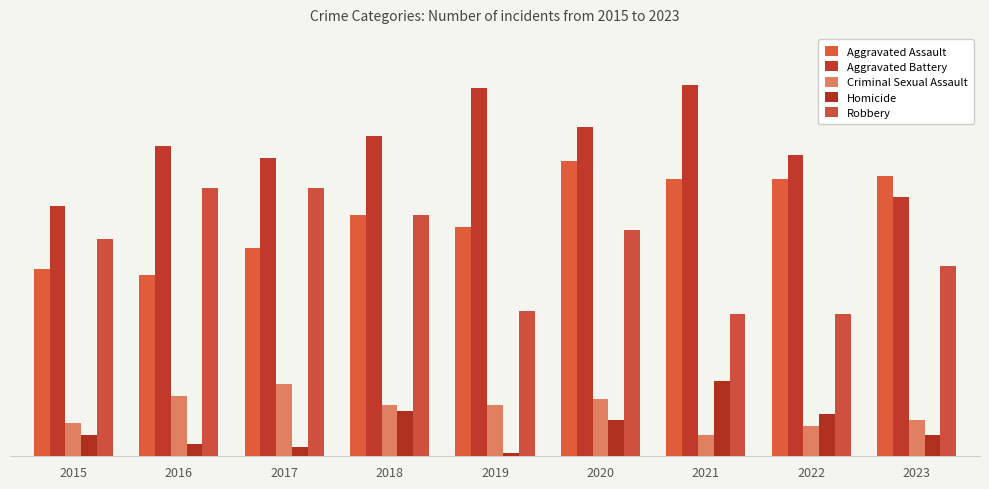

What is the total value across all series at 2022?

263